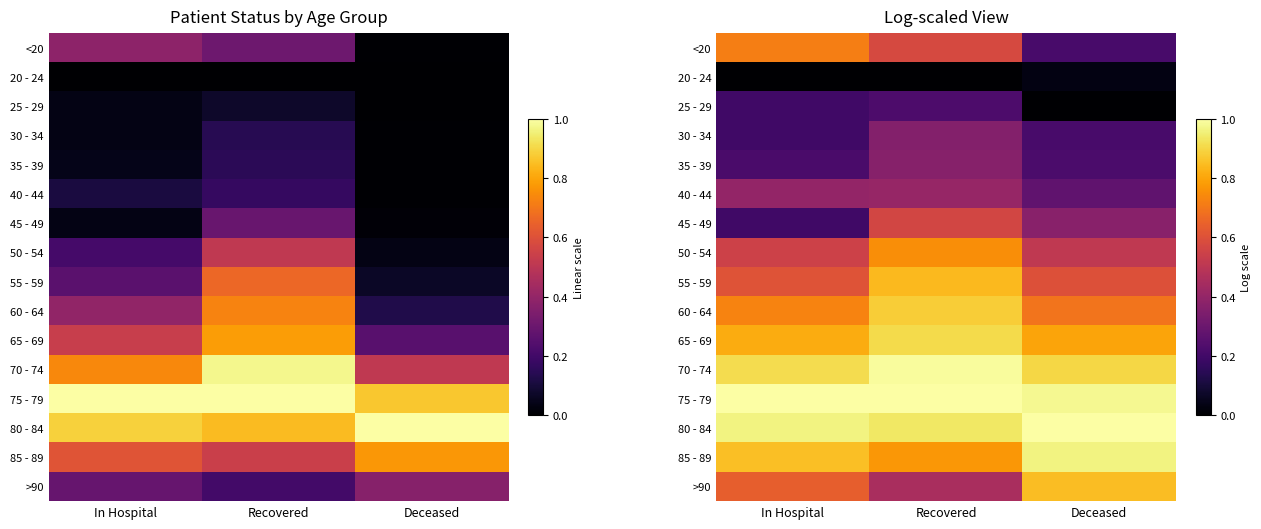

At which category is the sum across all series the highest?

Recovered